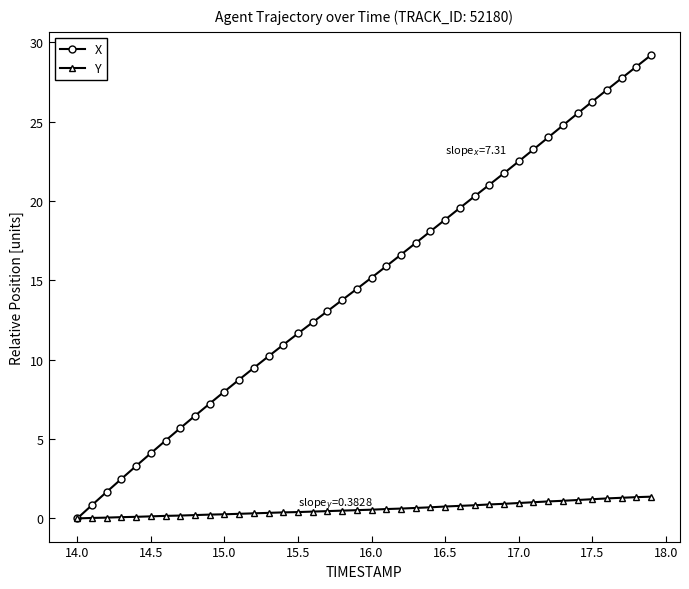

How many values in X are above zero?

39